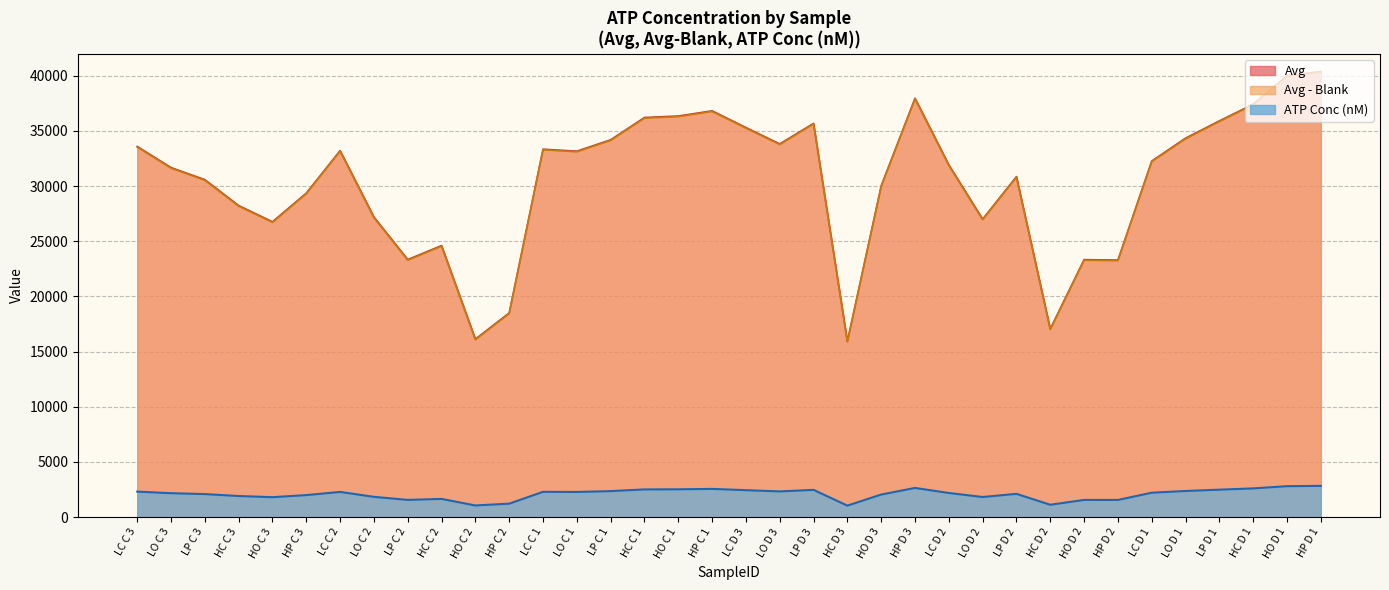

What is the highest value of the Avg series?

40385.5